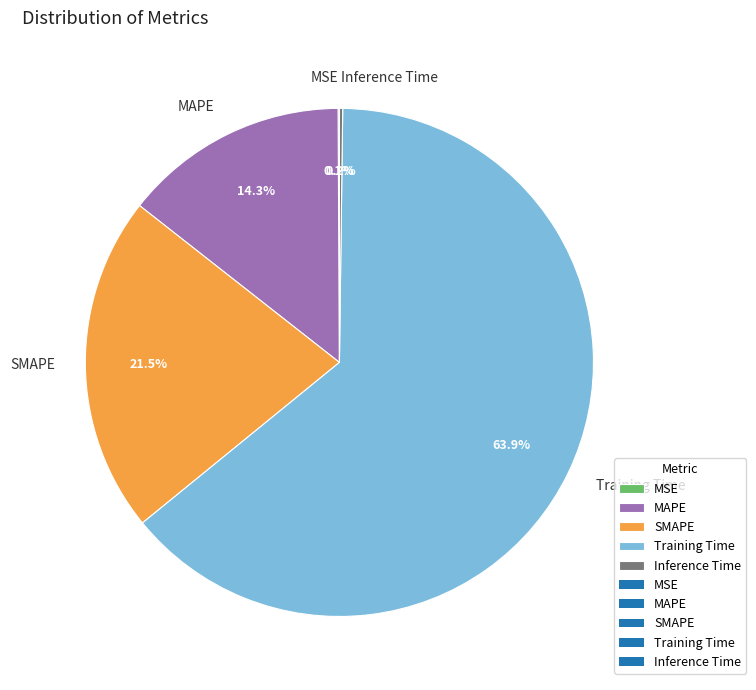

Does any single category account for the majority?

Yes